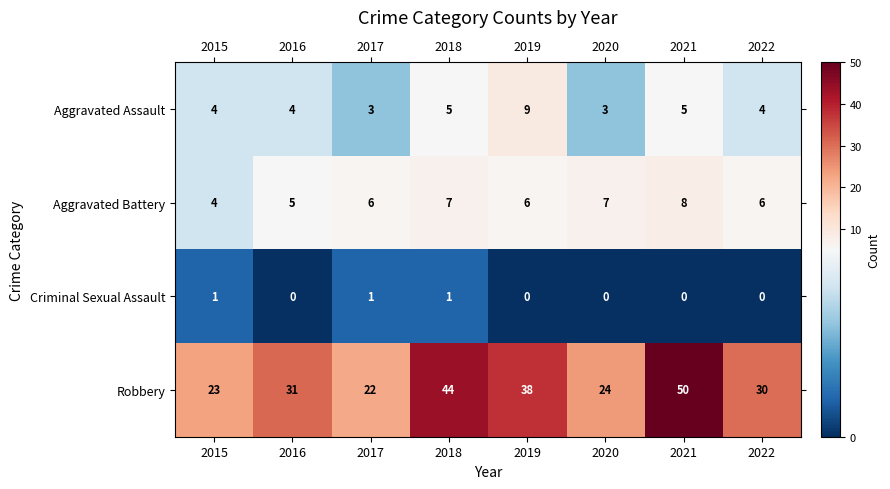

How many data points in Aggravated Assault are less than 4?

2